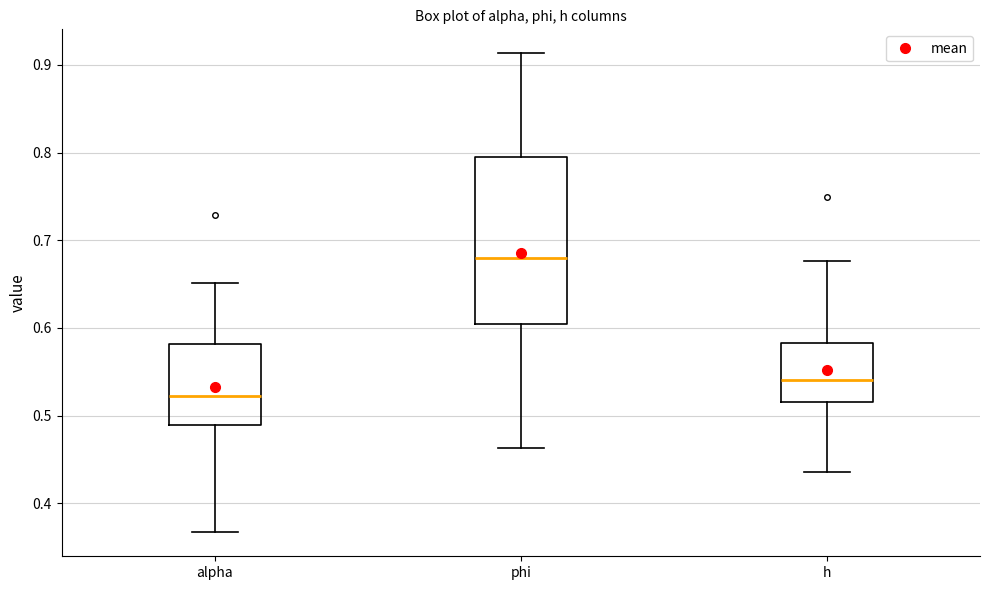

Reading left to right, read every box against the y-axis: the position of its median line, the range the box covers, and the ends of its whiskers. The values are not printed on the chart, so give them approximately, as read against the axis.

alpha: median 0.52, box 0.49 to 0.58, whiskers 0.37 to 0.65
phi: median 0.68, box 0.60 to 0.79, whiskers 0.46 to 0.91
h: median 0.54, box 0.52 to 0.58, whiskers 0.44 to 0.68